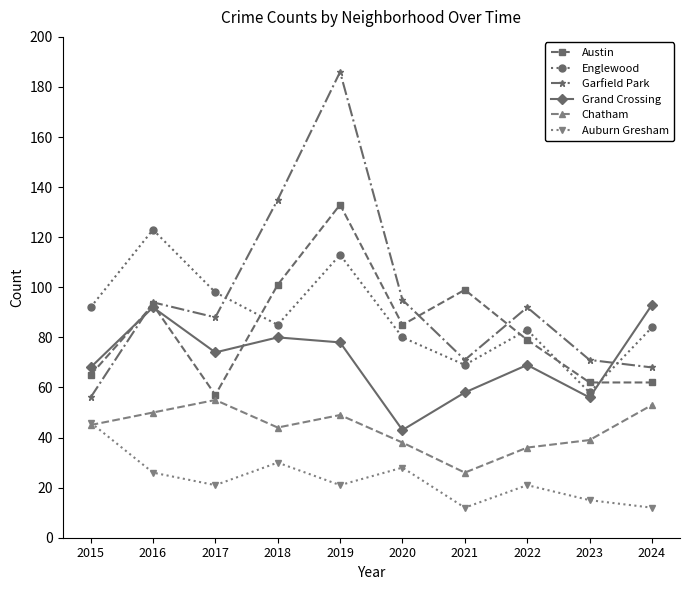

Between 2017 and 2021, which series saw the biggest shift?

Austin